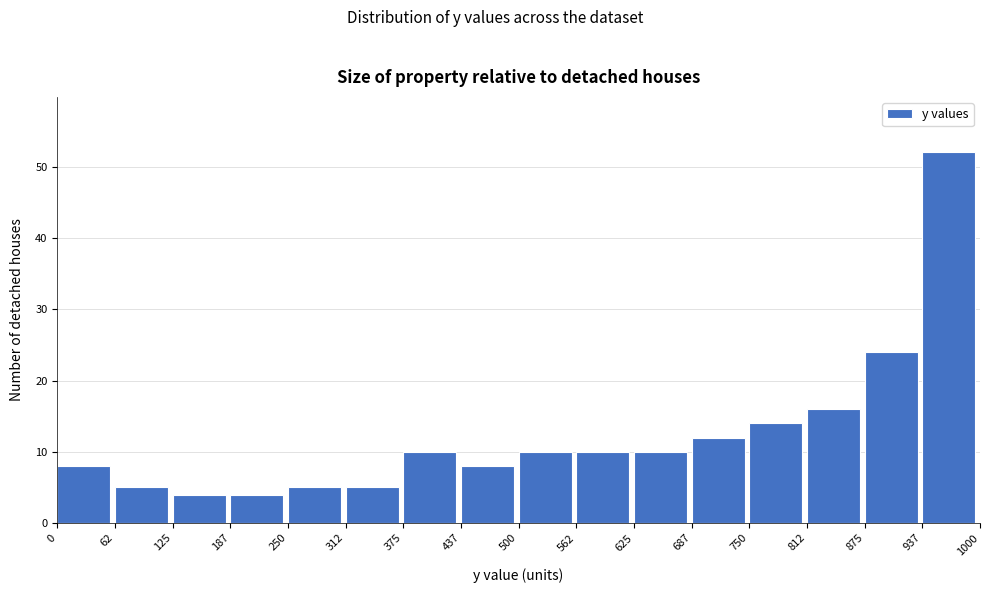

Reading left to right, list every bar in this chart as the range it spans on the x-axis followed by its height. The values are not printed on the chart, so give them approximately, as read against the axis.

0 to 62: 8
62 to 125: 5
125 to 187: 4
187 to 250: 4
250 to 312: 5
312 to 375: 5
375 to 437: 10
437 to 500: 8
500 to 562: 10
562 to 625: 10
625 to 687: 10
687 to 750: 12
750 to 812: 14
812 to 875: 16
875 to 937: 24
937 to 1000: 52